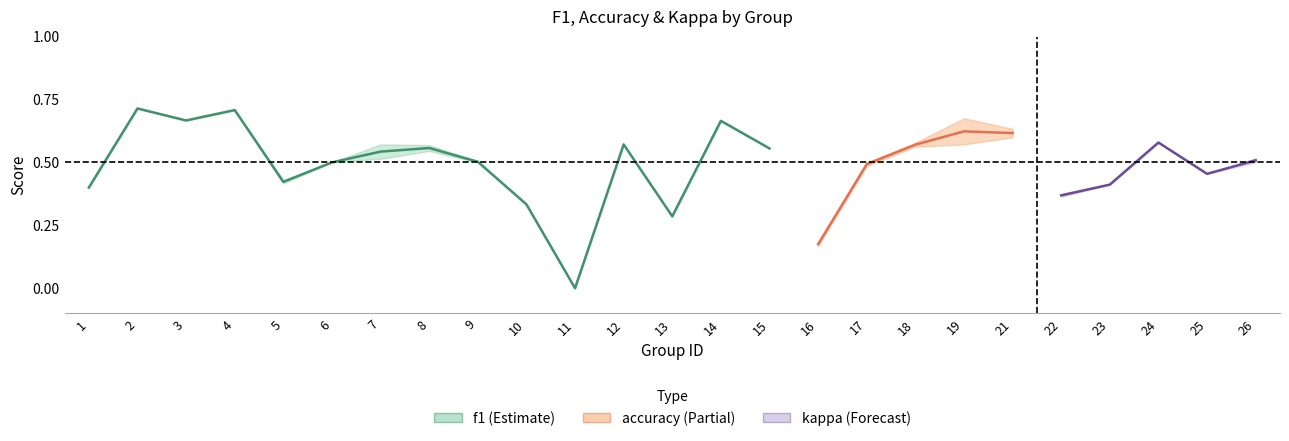

Is this an area chart (filled region under the line)?

No